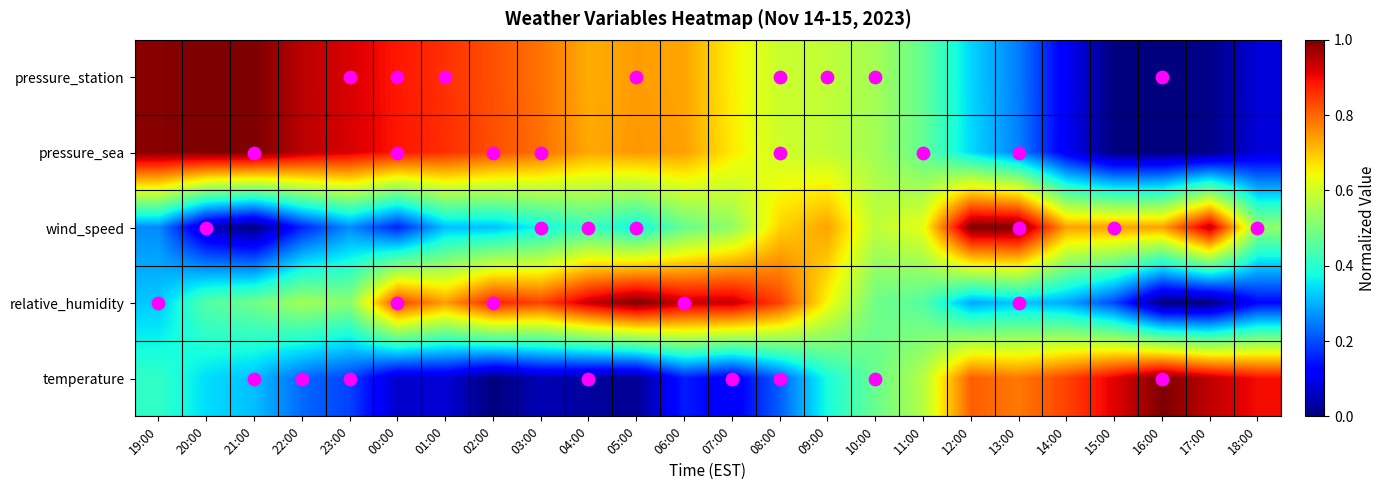

At which category does the chart reach its peak across all series?

20:00